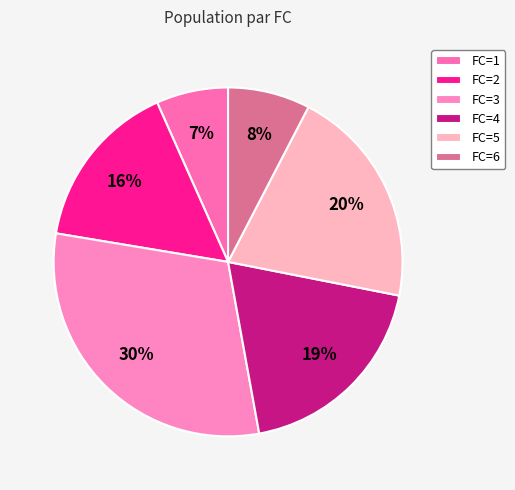

How many segments does this pie chart have?

6